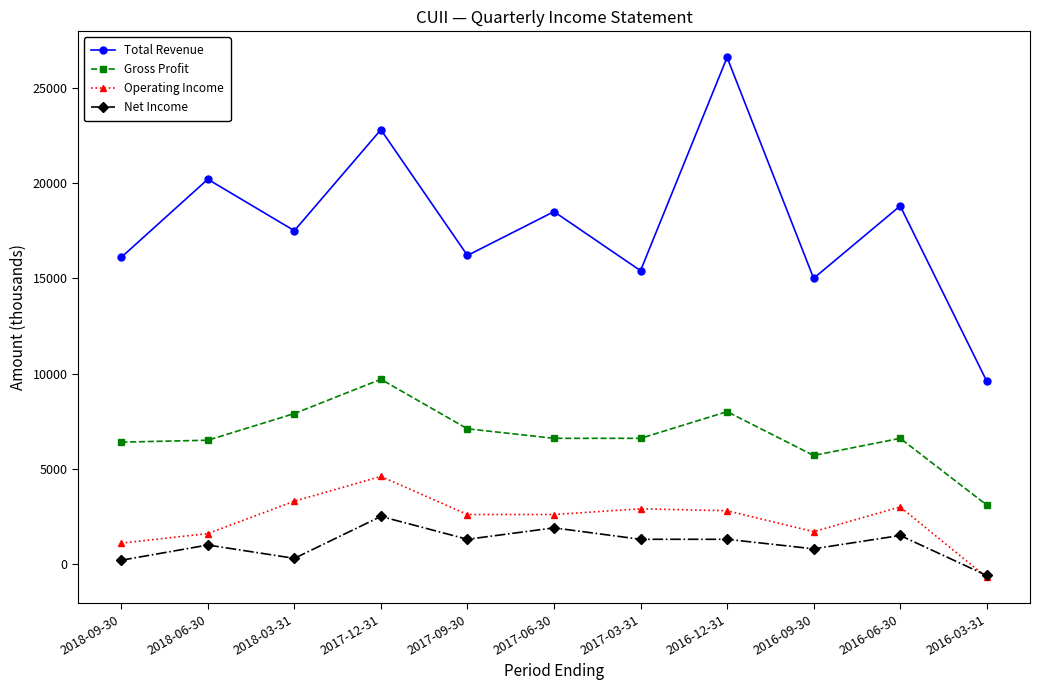

What are all the series names shown in the legend?

Total Revenue, Gross Profit, Operating Income, Net Income